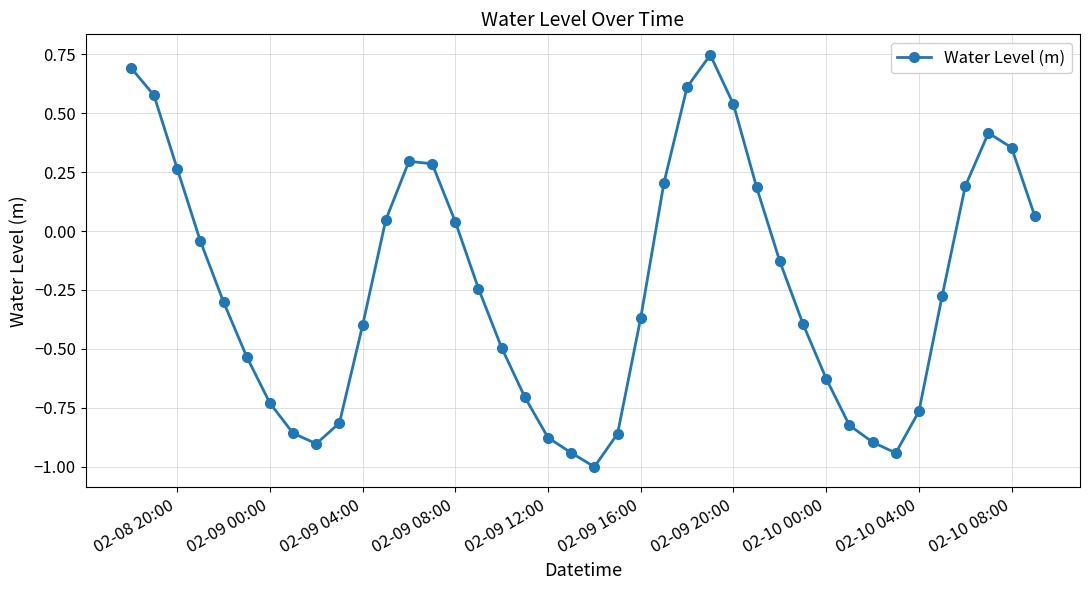

What is the smallest value displayed?

-1.0